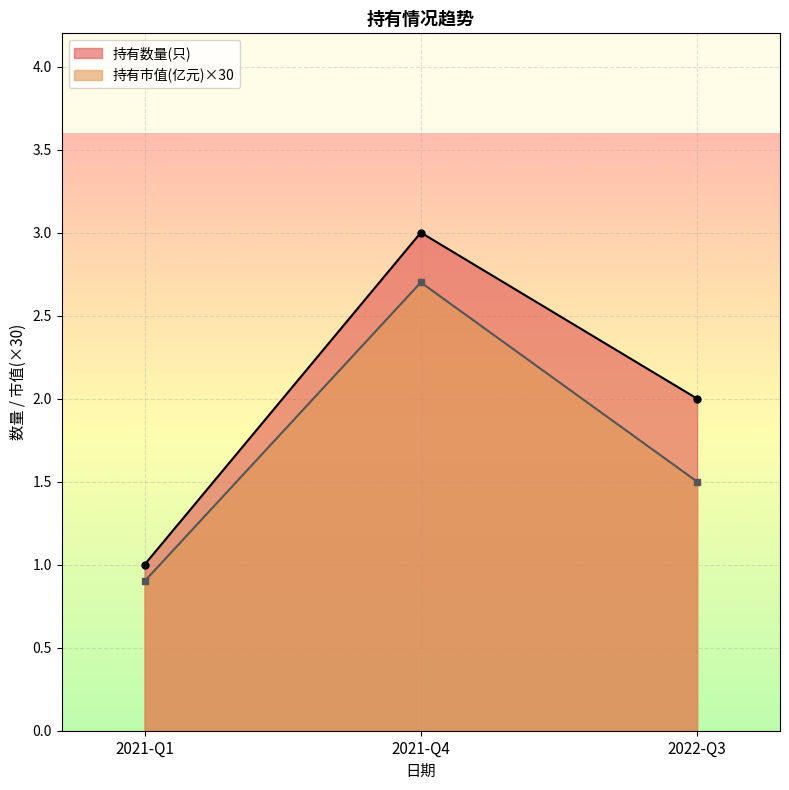

Reading right to left, transcribe all the data shown in this chart.

持有数量(只): 2021-Q1=1.0	2021-Q4=3.0	2022-Q3=2.0
持有市值(亿元): 2021-Q1=0.0	2021-Q4=0.1	2022-Q3=0.1